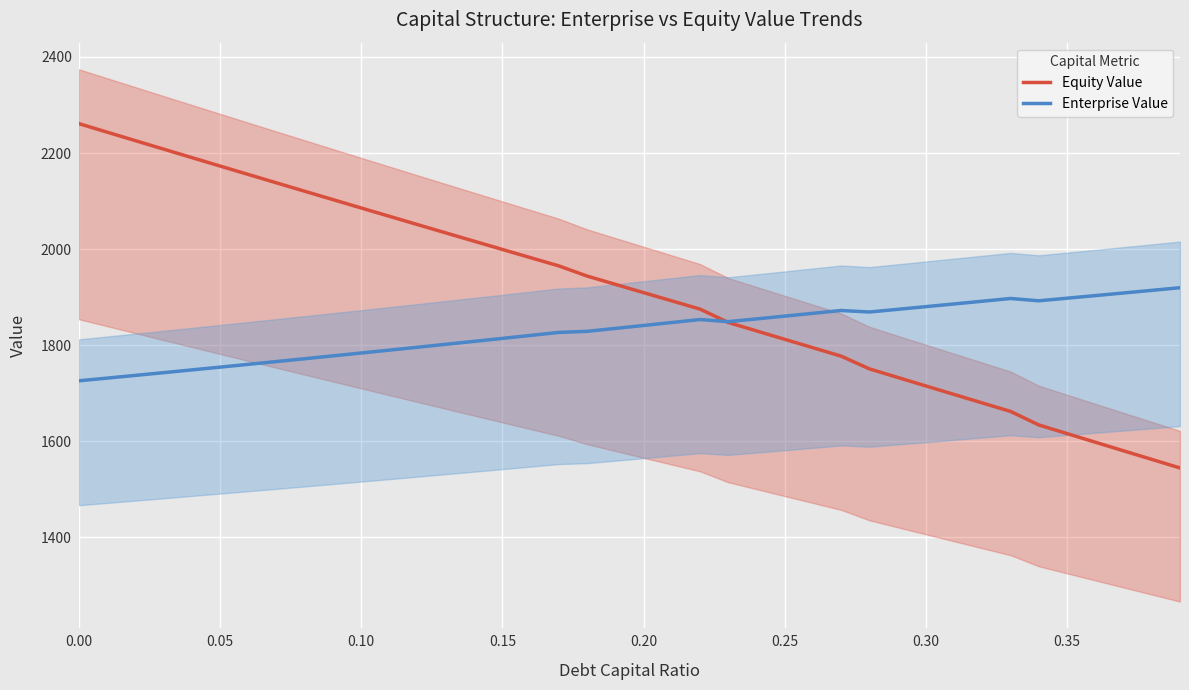

What is the maximum value for Equity Value?

2261.3